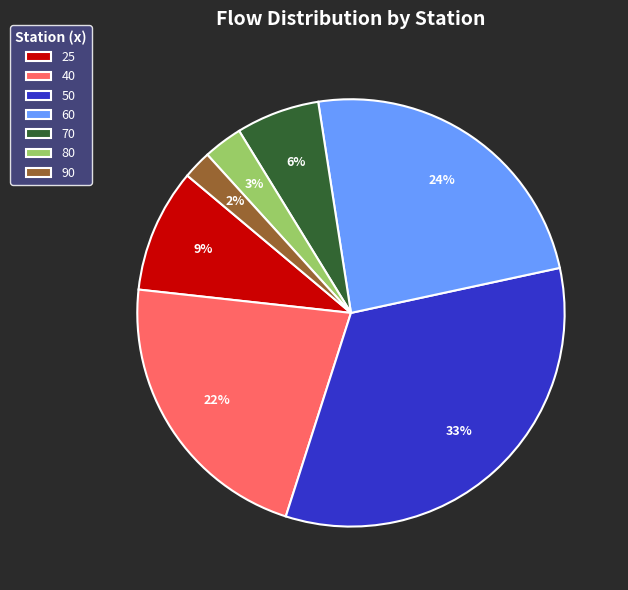

Does any single category account for the majority?

No